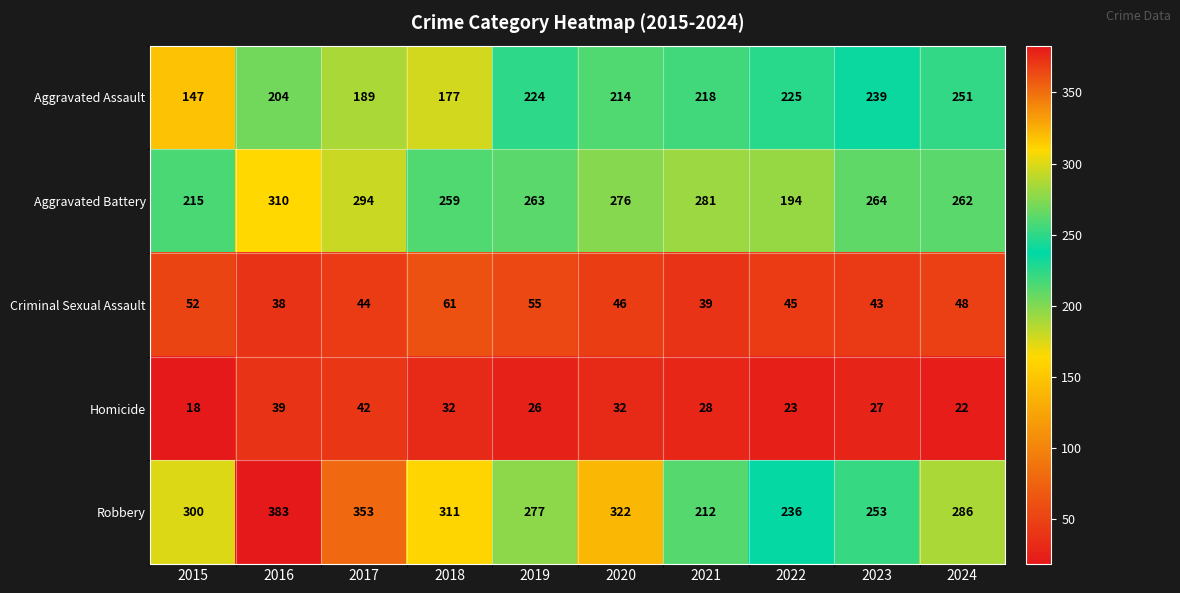

Which series has the widest spread of values?

Robbery